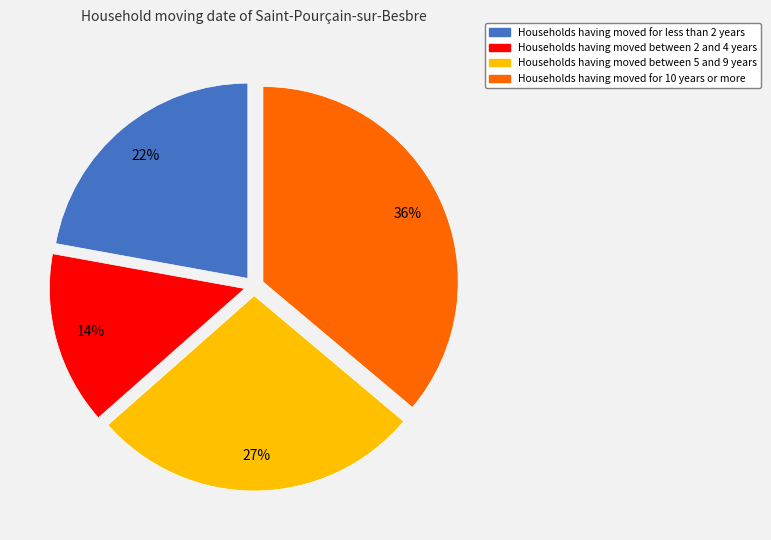

What is the largest slice in the pie chart?

Households having moved for 10 years or more